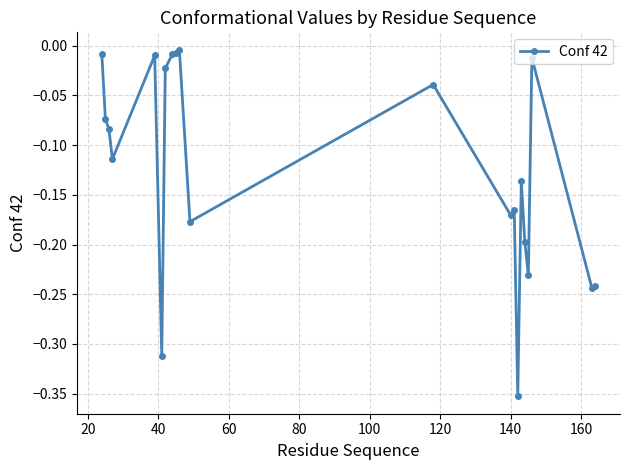

True or false: the data has more than 1 interior local peaks.

True